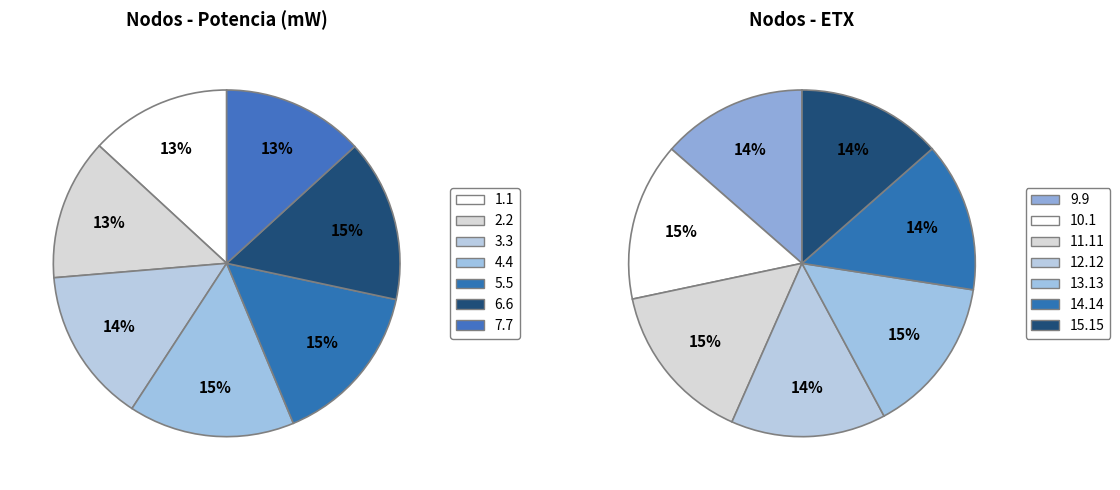

To the nearest percent, what is the difference between the largest and smallest slice percentages?

1%